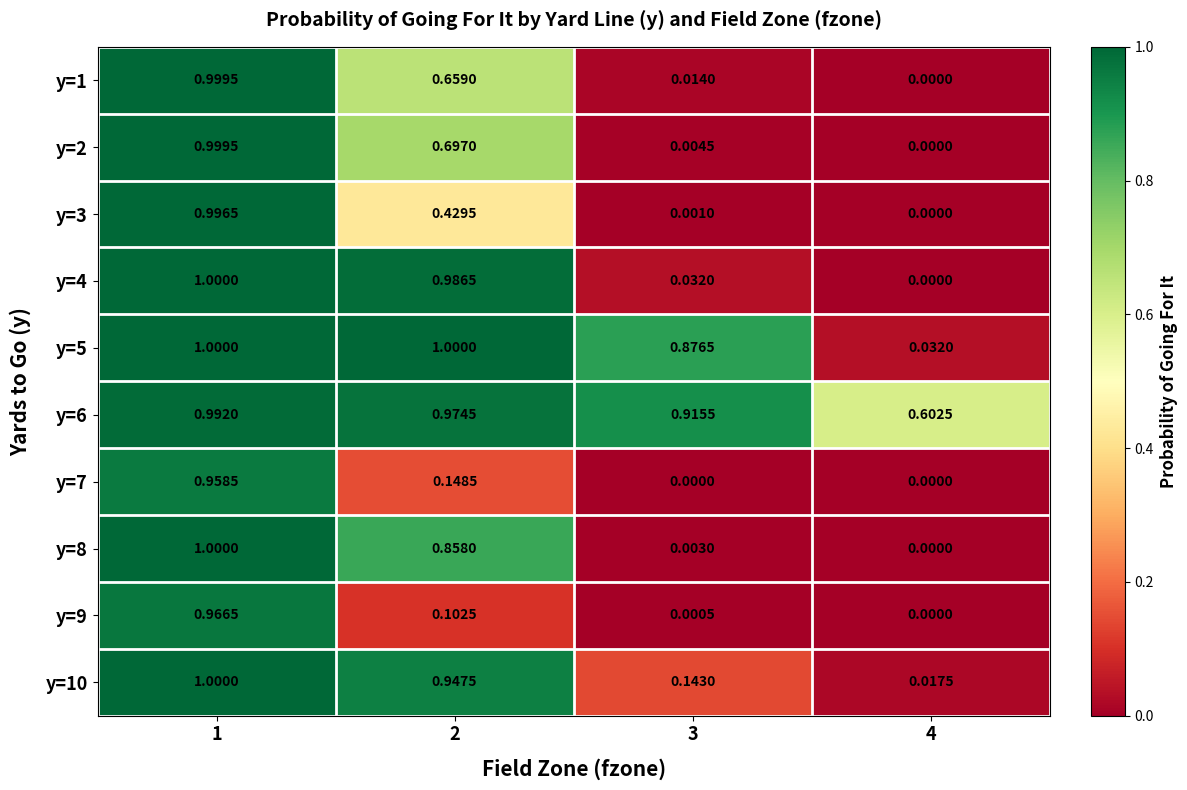

Is the value of y=5 at 4 greater than the value of y=2 at 2?

No